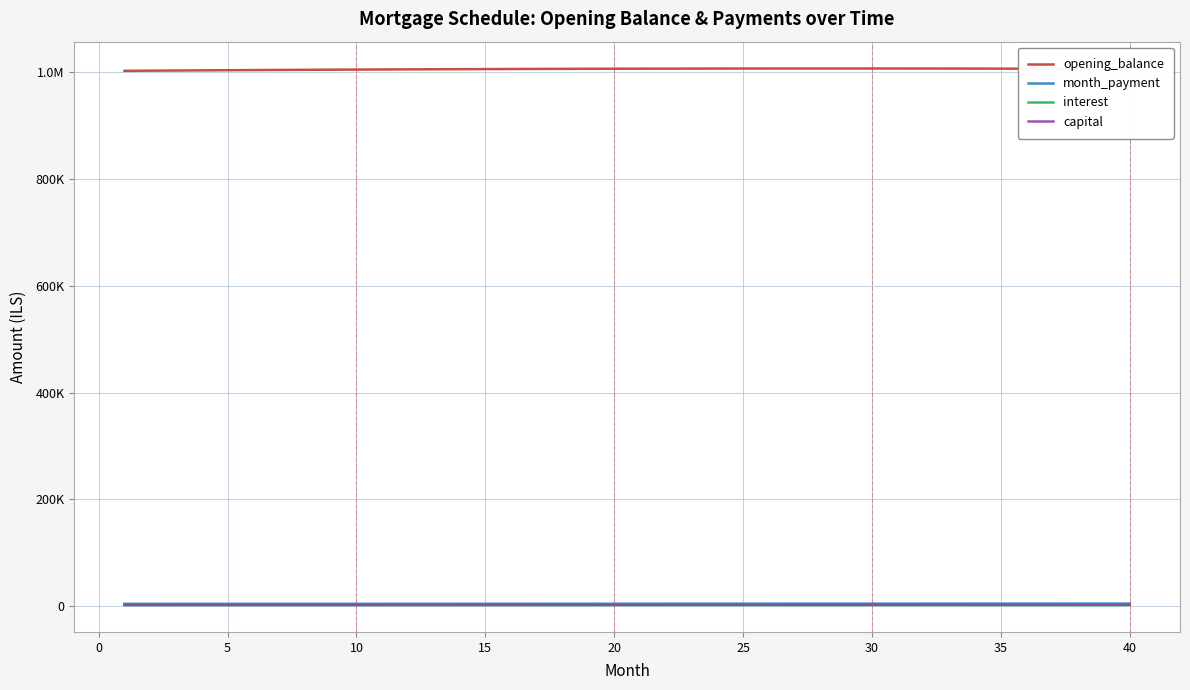

Does the chart display data point markers on the line(s)?

No